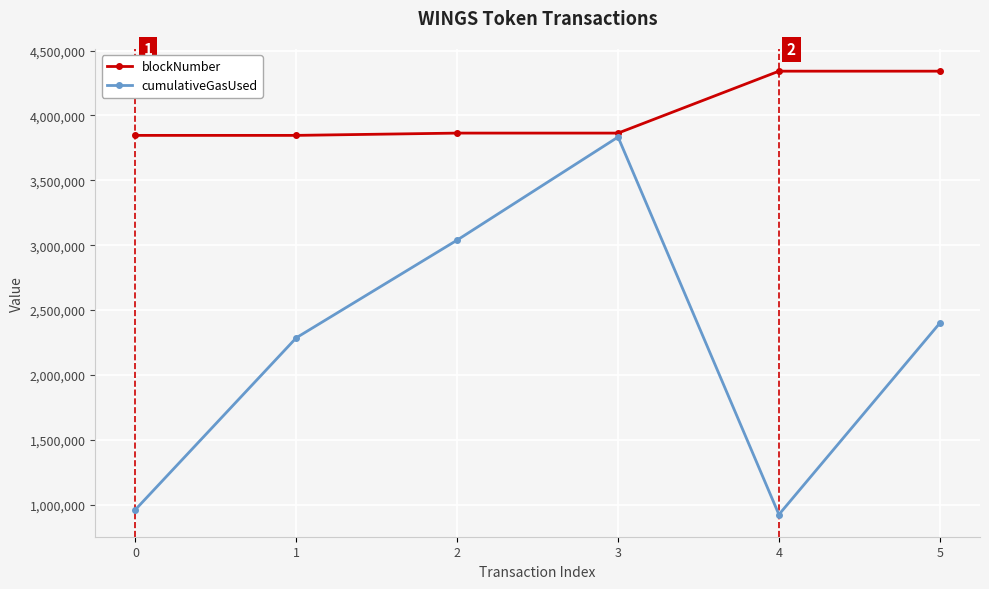

What is the spread (max minus min) of values at 3?

30288